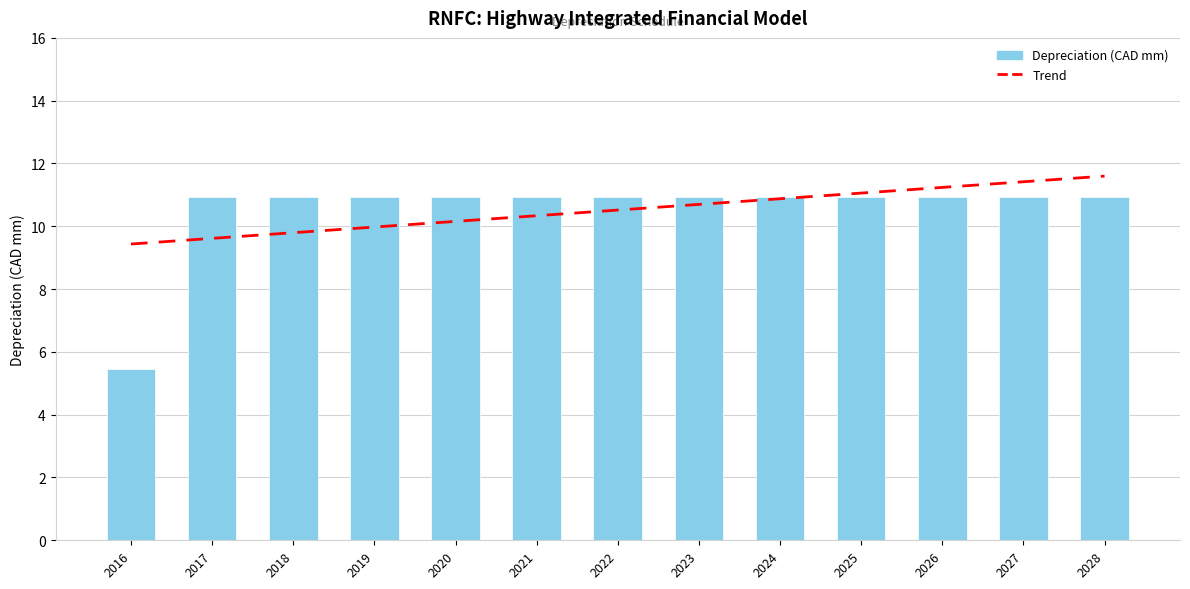

How many values are below 10?

1